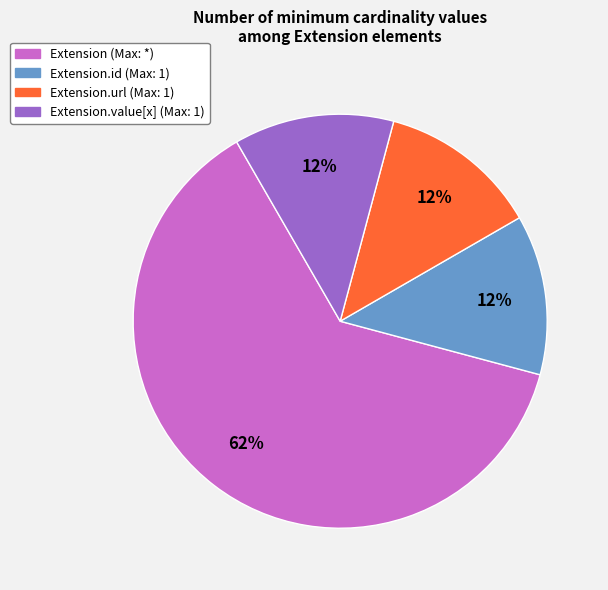

How many segments does this pie chart have?

4